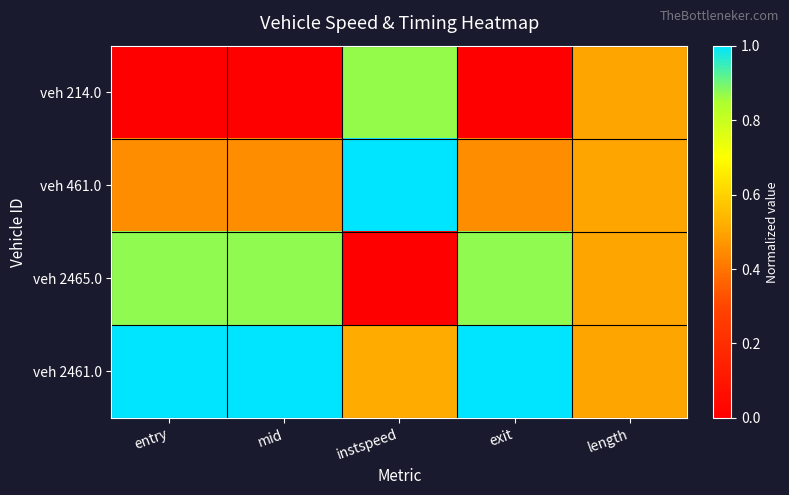

At how many categories does at least one series exceed 0?

5